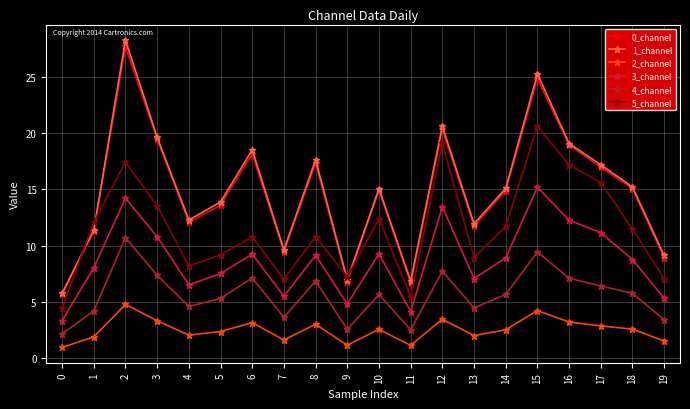

How many interior local valleys does the 2_channel series have?

5